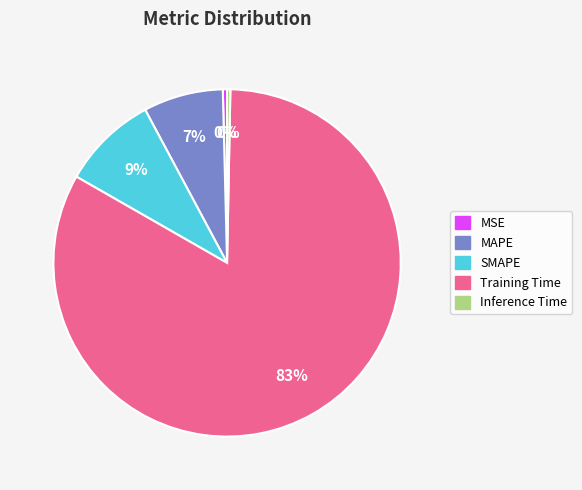

Do SMAPE and Training Time together represent more than half of the pie?

Yes